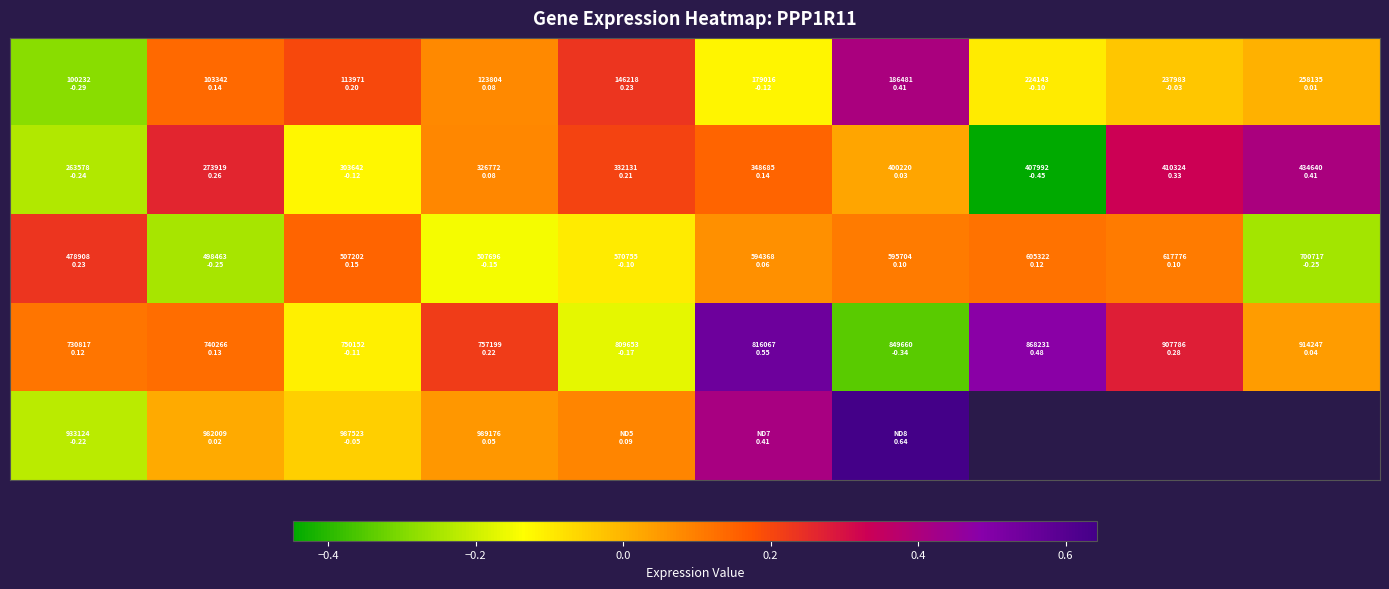

How many series are shown in this chart?

5